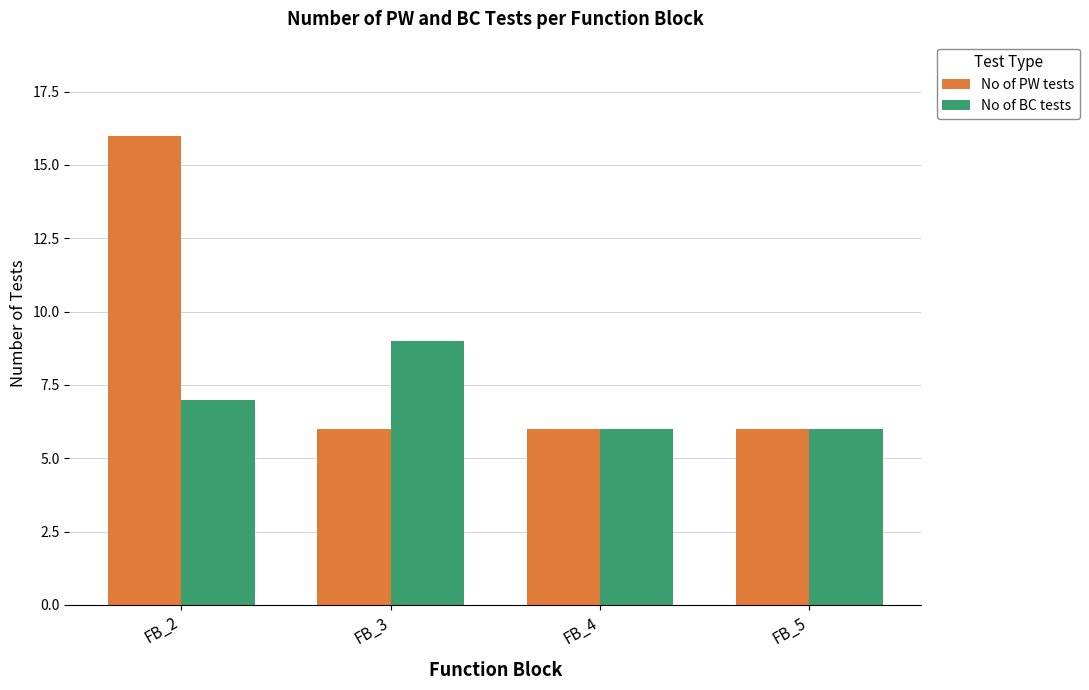

What is the highest value of the No of BC tests series?

9